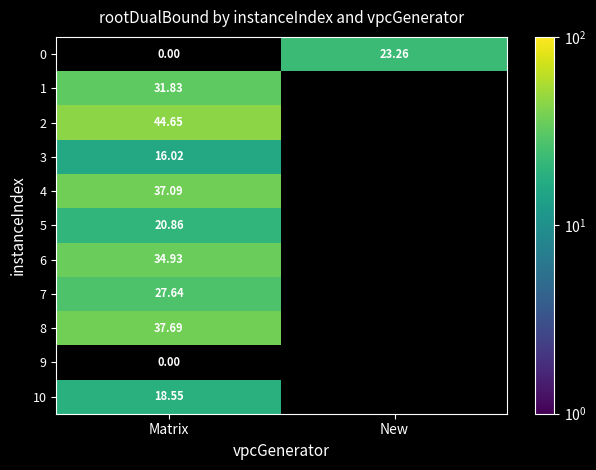

How many values in 3 are above zero?

1